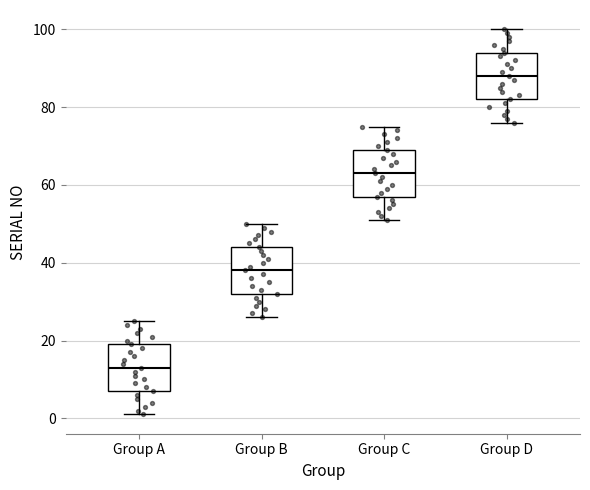

Reading left to right, transcribe this box plot: for each box, give where its median line is, the range the box spans, and where its two whiskers end, as read against the y-axis. The values are not printed on the chart, so give them approximately, as read against the axis.

Group A: median 14, box 8 to 20, whiskers 2 to 26
Group B: median 38, box 32 to 44, whiskers 26 to 50
Group C: median 64, box 58 to 70, whiskers 52 to 76
Group D: median 88, box 82 to 94, whiskers 76 to 100